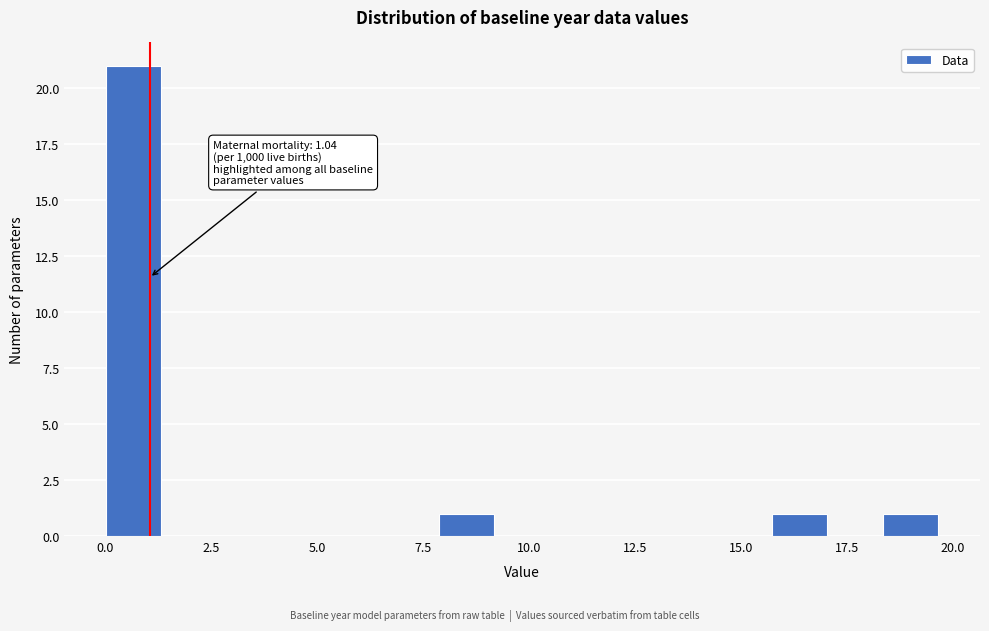

Read against the x-axis, roughly where is the centre of the tallest bar?

0.5